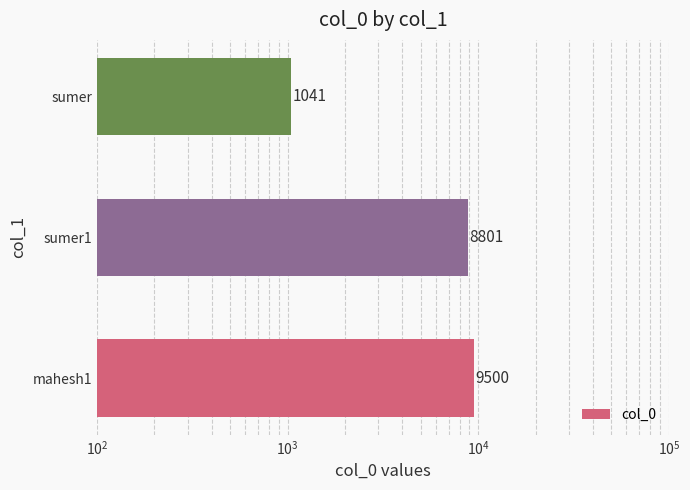

True or false: the data shows 2325 at sumer1.

False